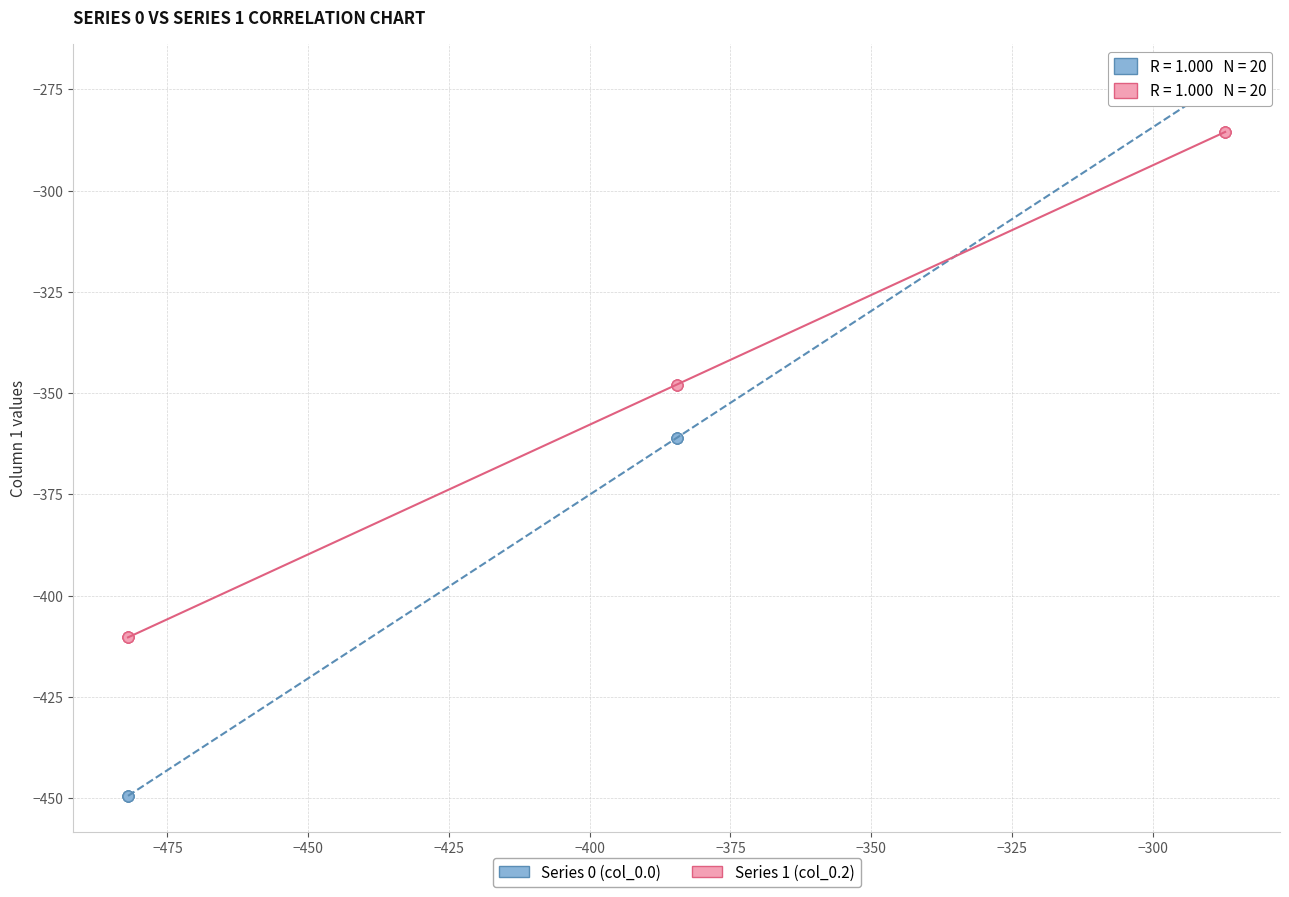

Which series contains the lowest Y value?

Series 0 (col_0.0)